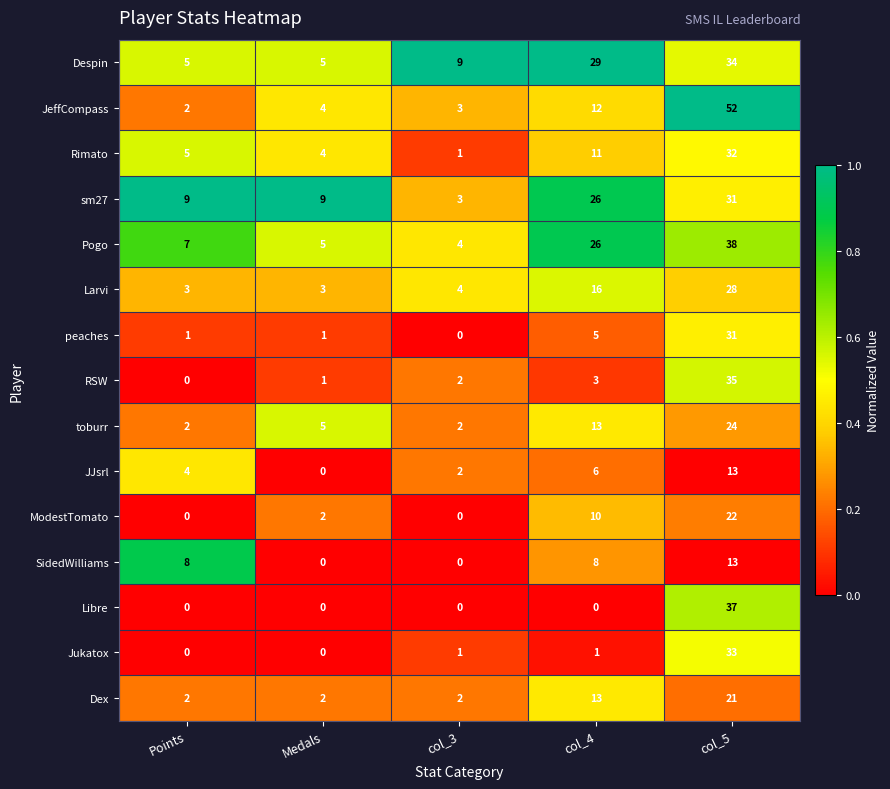

True or false: Rimato has a value of 6 at Medals.

False